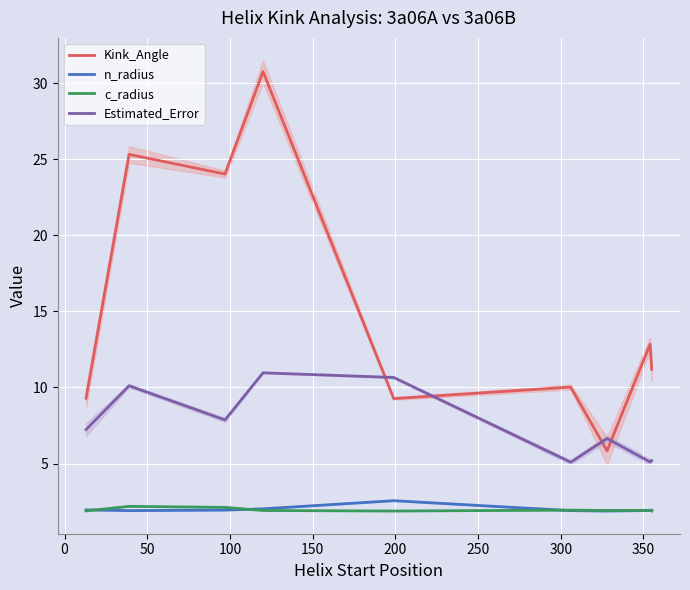

What are all the series names shown in the legend?

Kink_Angle, n_radius, c_radius, Estimated_Error